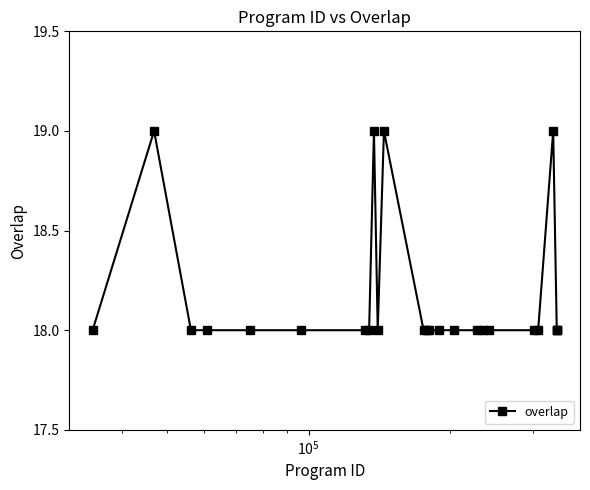

What is the greatest value displayed?

19